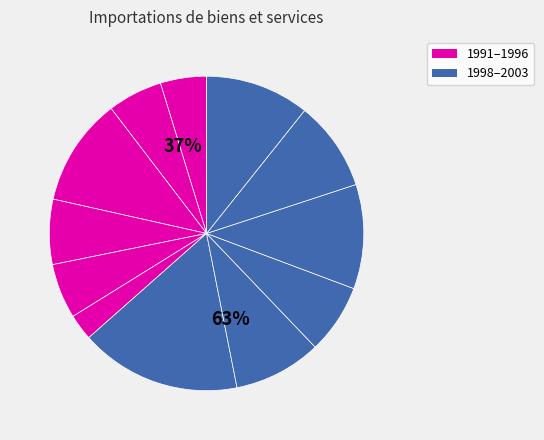

What percentage is NOT represented by 2003?

89.3%